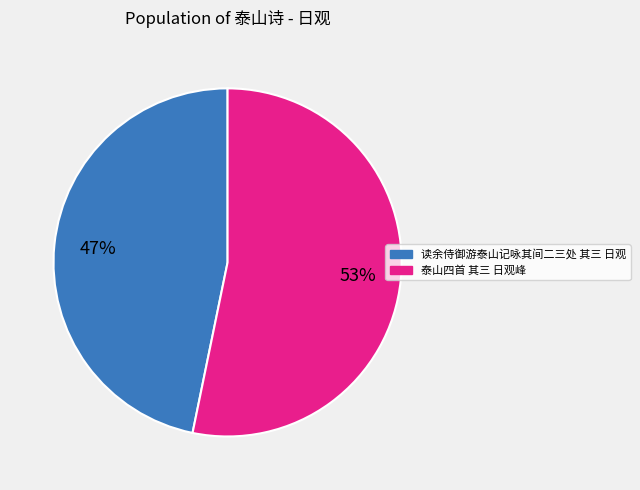

To the nearest percent, what portion does 读余侍御游泰山记咏其间二三处 其三 日观 represent?

47%